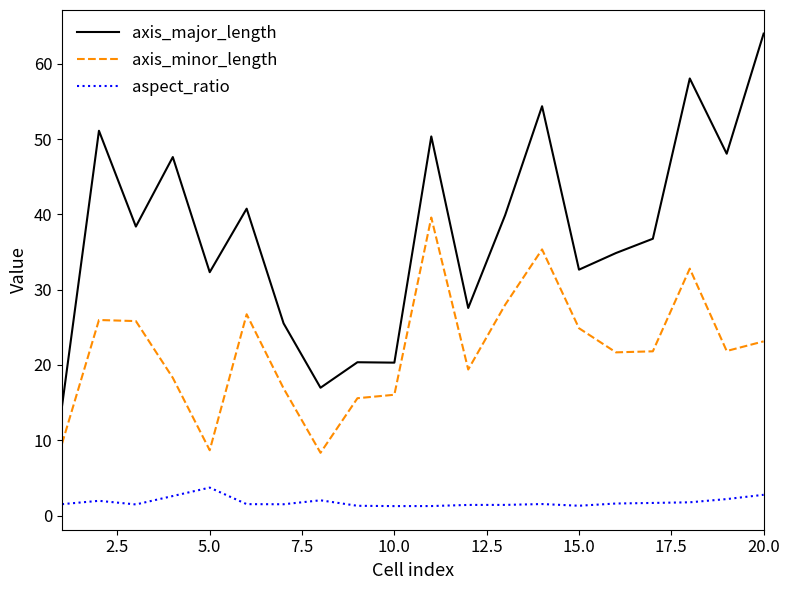

True or false: axis_minor_length and axis_major_length cross at least once.

False